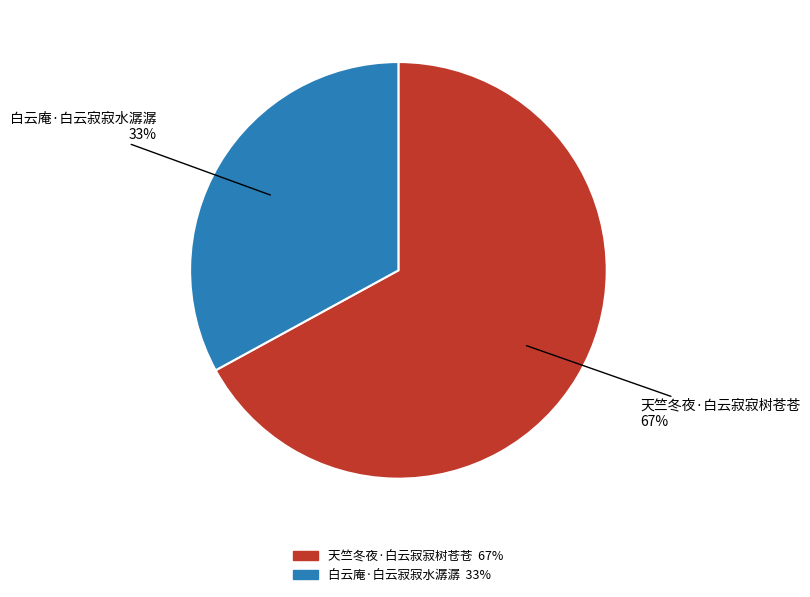

Do 白云庵·白云寂寂水潺潺 and 天竺冬夜·白云寂寂树苍苍 together represent more than half of the pie?

Yes